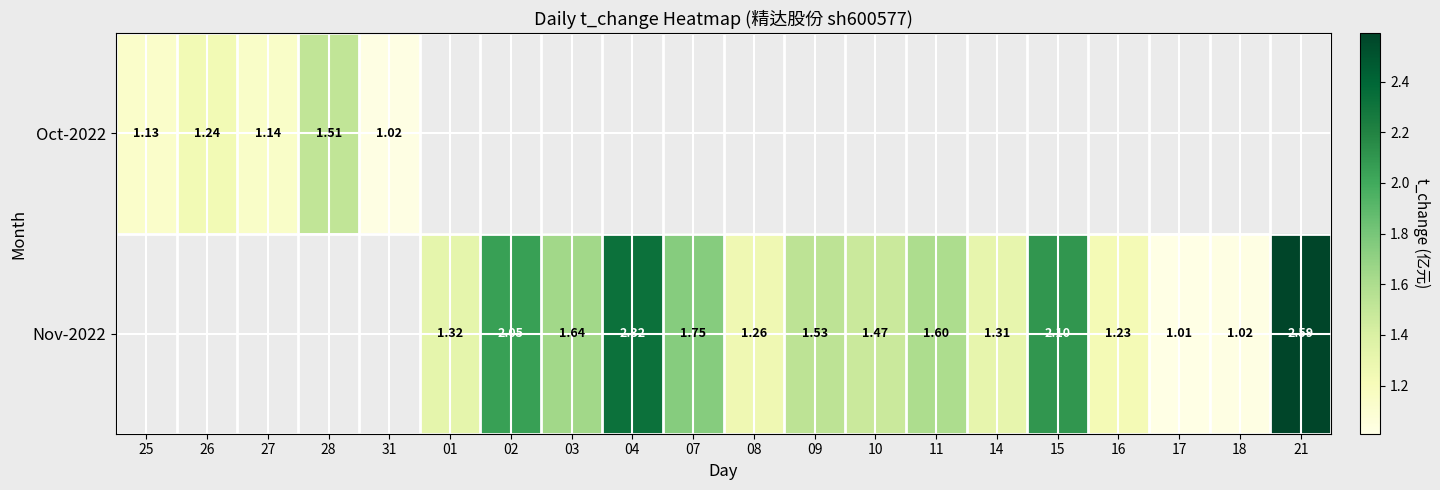

At how many categories does at least one series exceed 1?

20